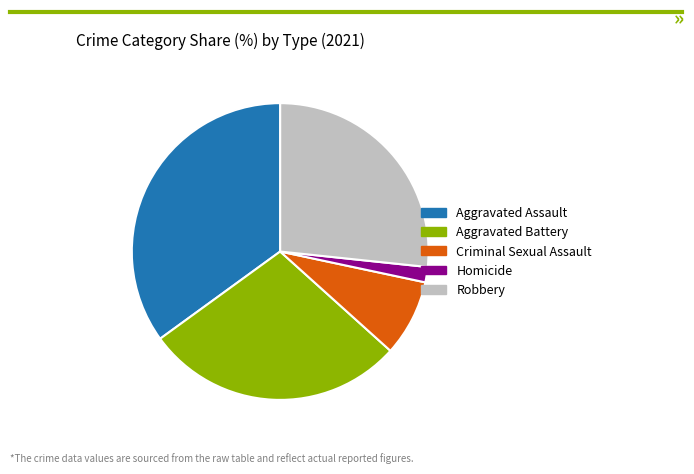

Which slice is the largest?

Aggravated Assault